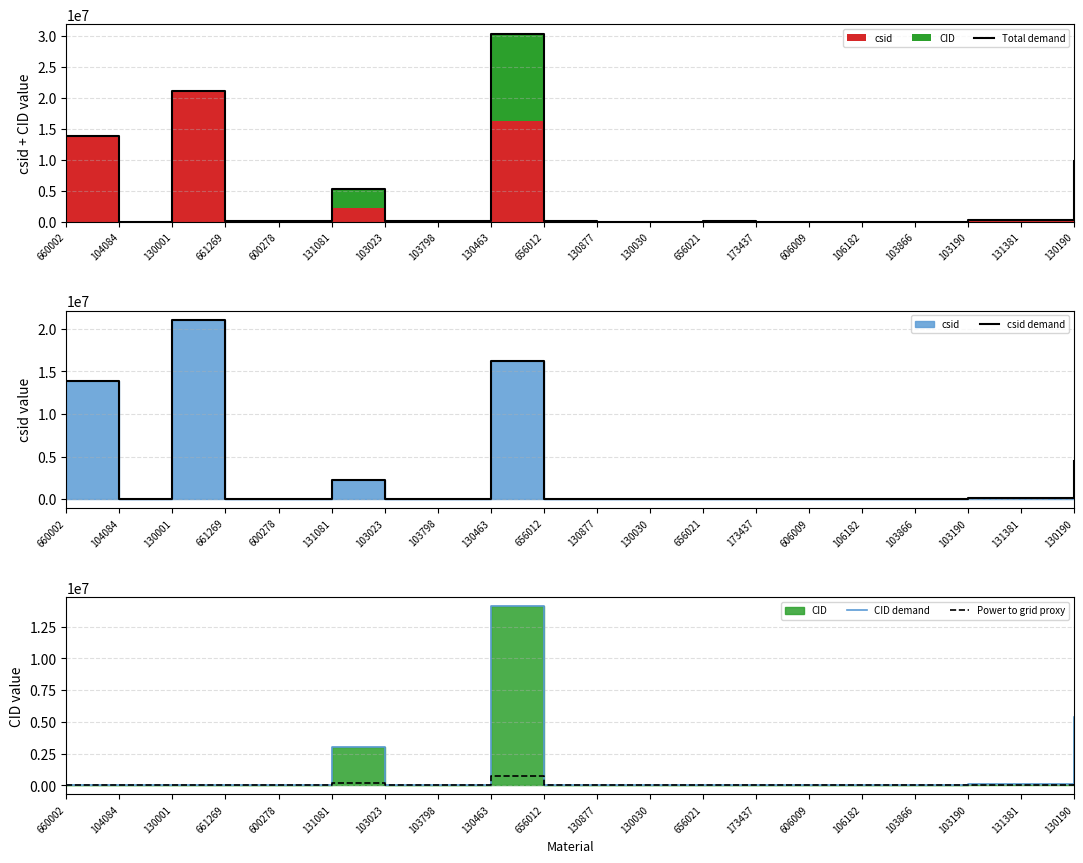

Which has a higher value, 130463 or 103798?

130463